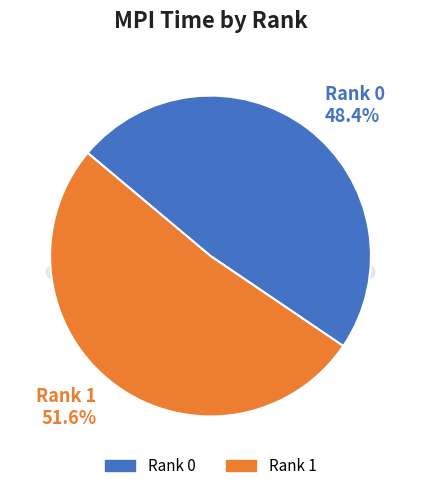

To the nearest percent, what is the combined percentage of Rank 1 and Rank 0?

100%